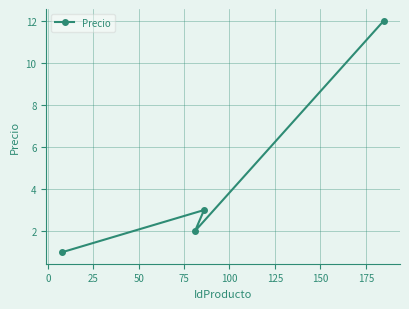

Reading right to left, extract all data points from this chart.

12	3	2	1